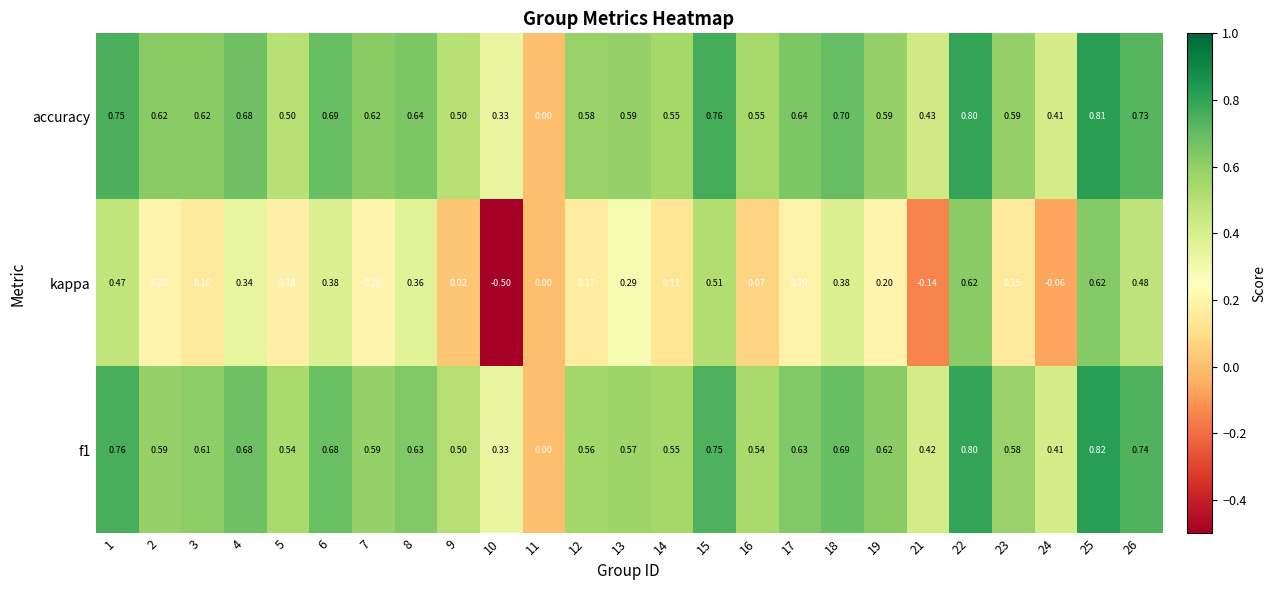

Which series has the largest total across all categories?

accuracy